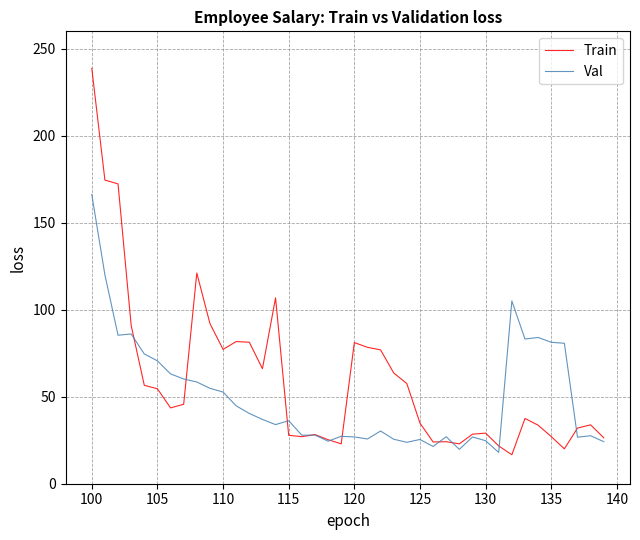

What is the maximum value shown in the chart?

238.7